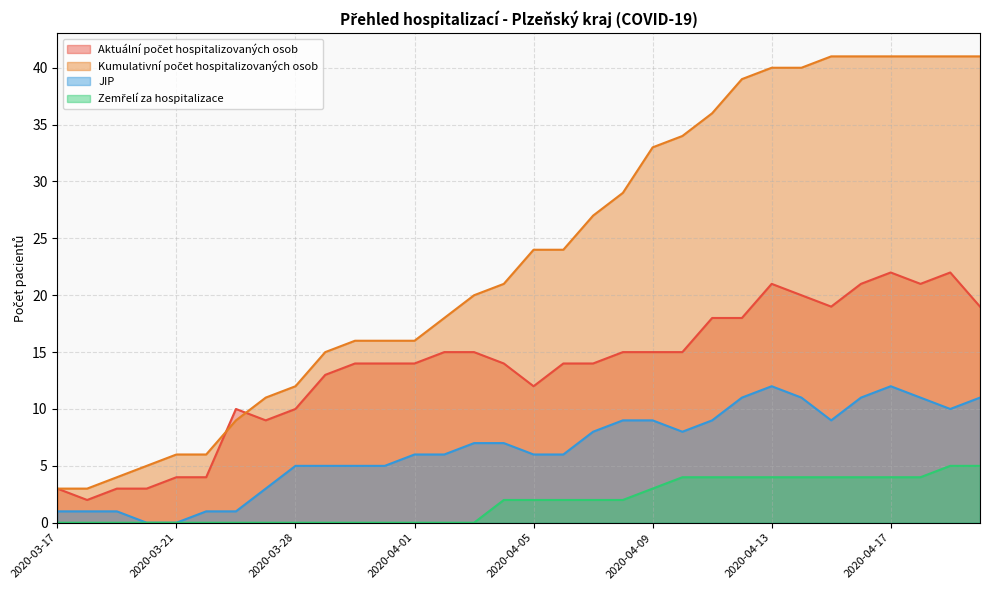

True or false: JIP has a value of 5 at 2020-03-30.

True